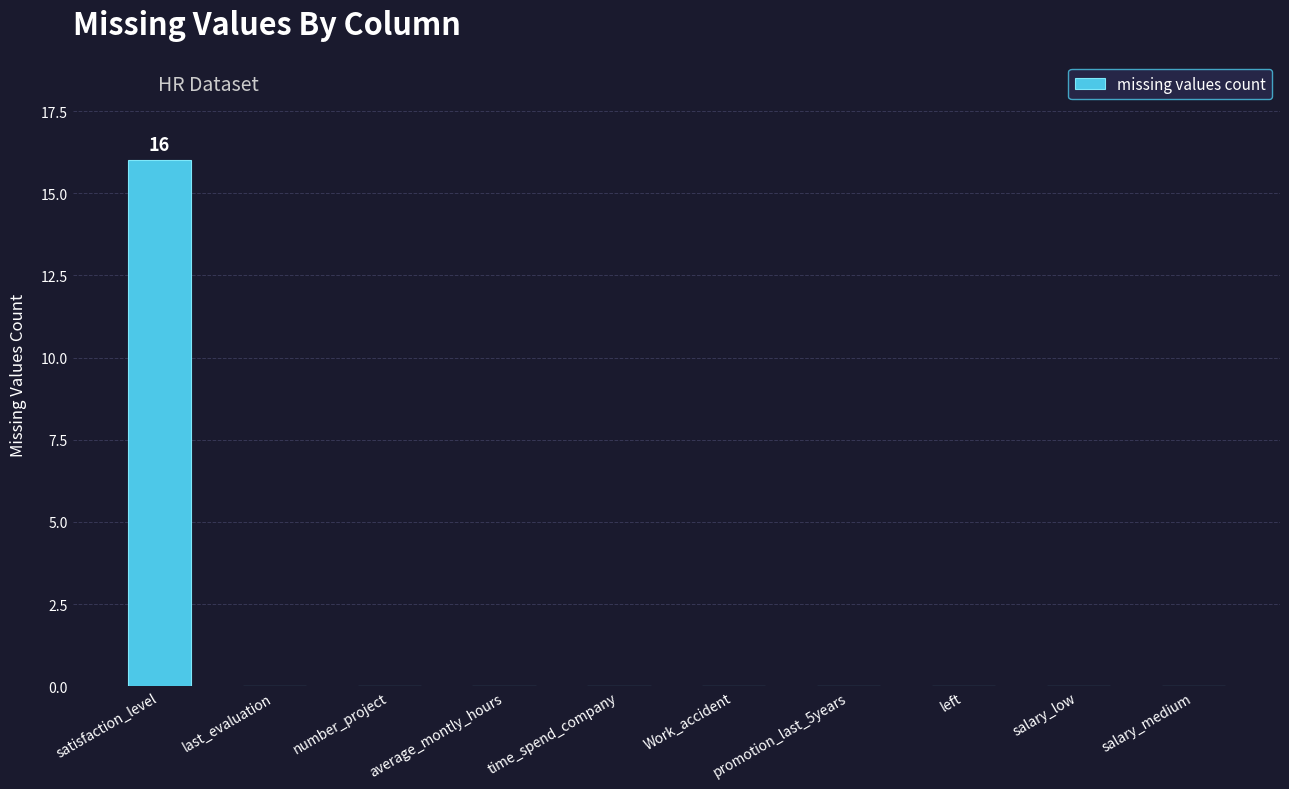

What is the maximum value shown in the chart?

16